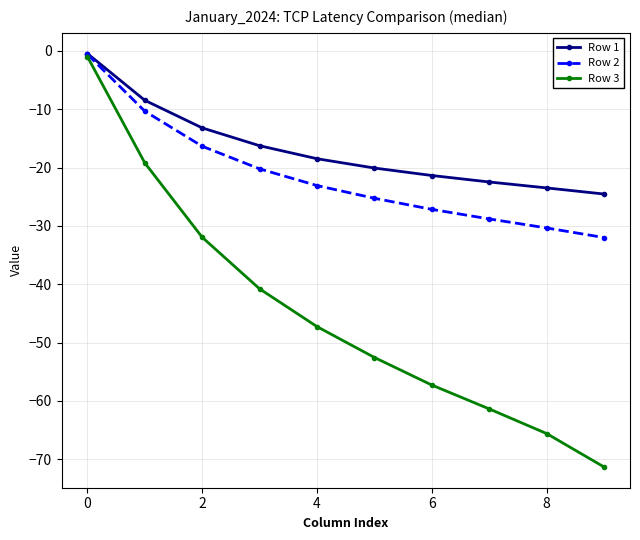

How many distinct data groups are displayed?

3